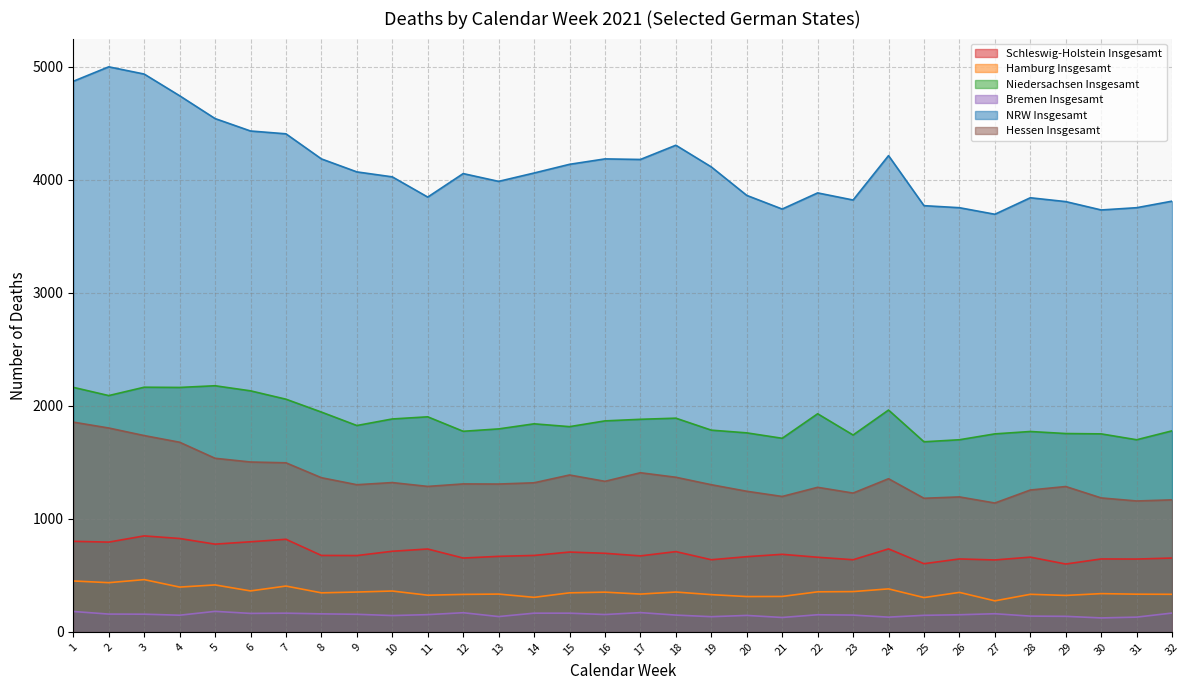

At which category does Hamburg Insgesamt reach its first local peak?

3